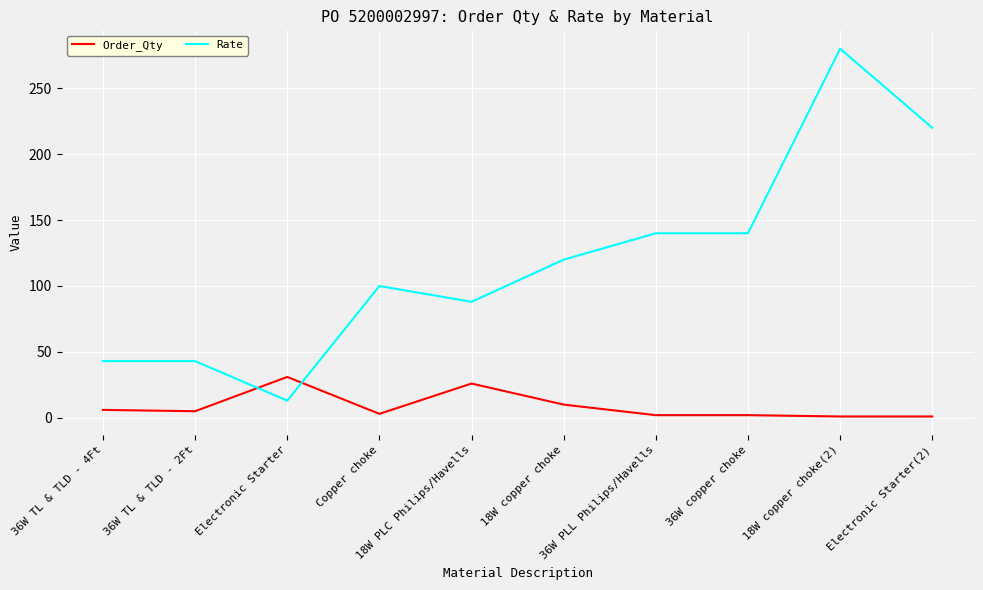

Where do Order_Qty and Rate first cross each other?

36W TL & TLD - 2Ft and Electronic Starter